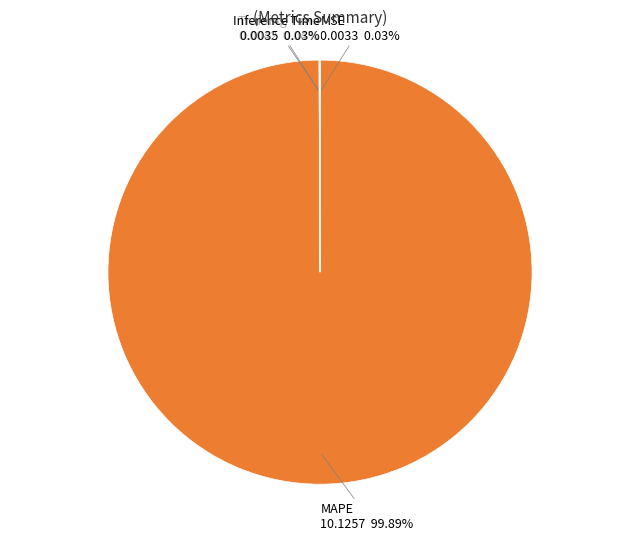

Is there a majority slice in this chart?

Yes